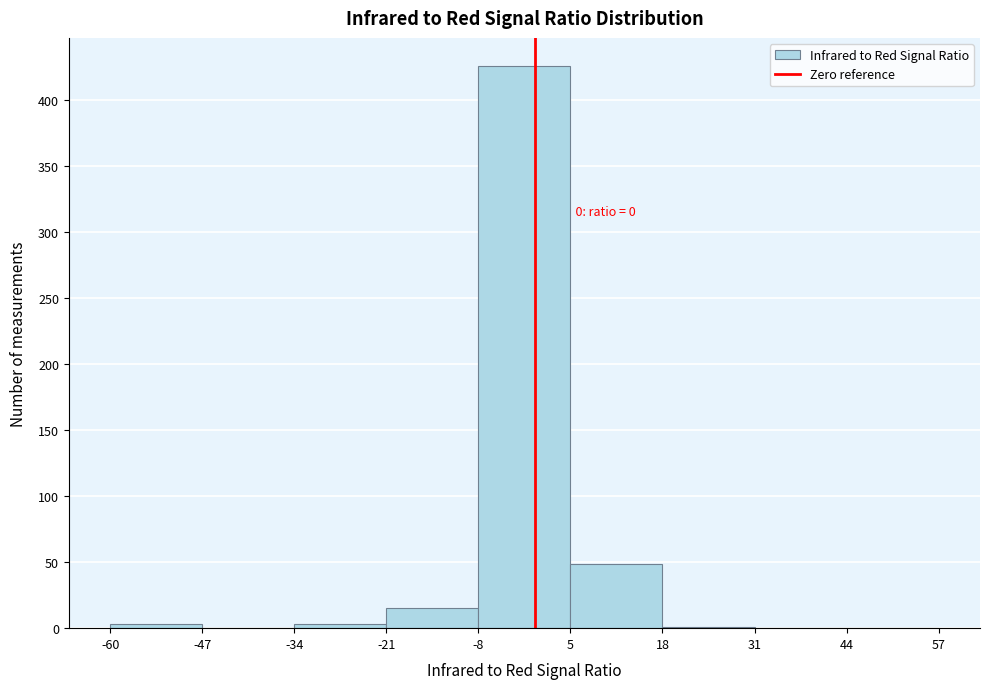

Which range on the x-axis has the tallest bar?

-8 to 5